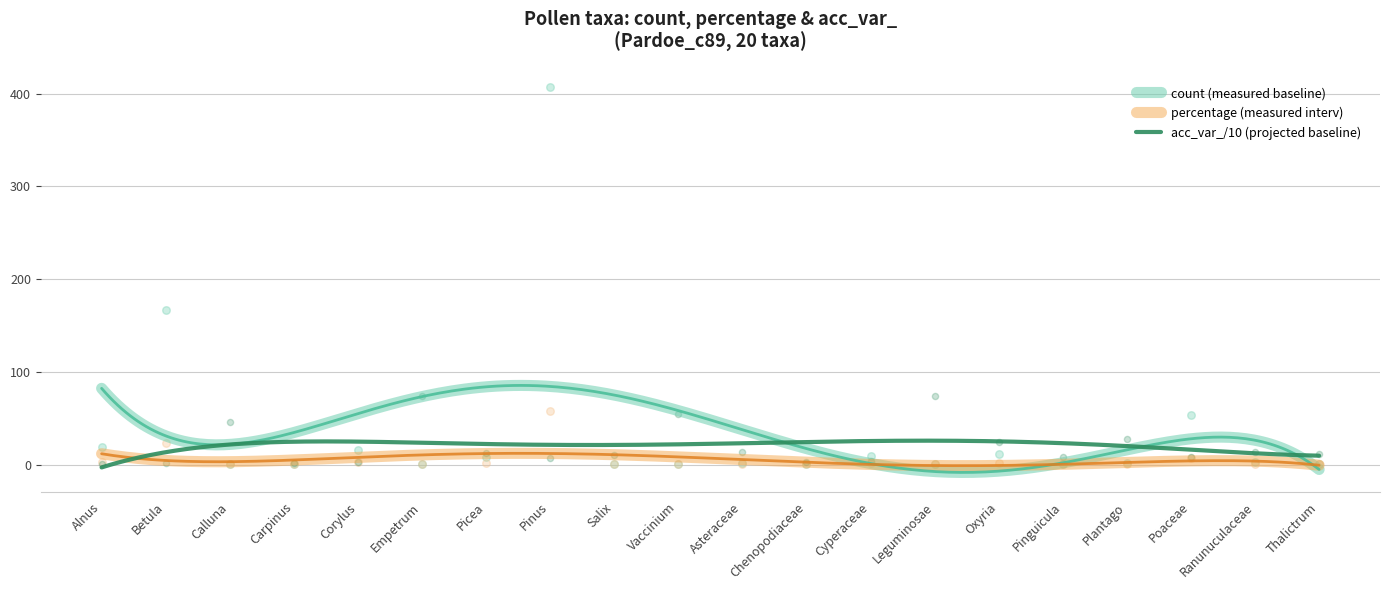

Which series reaches the minimum Y coordinate?

percentage